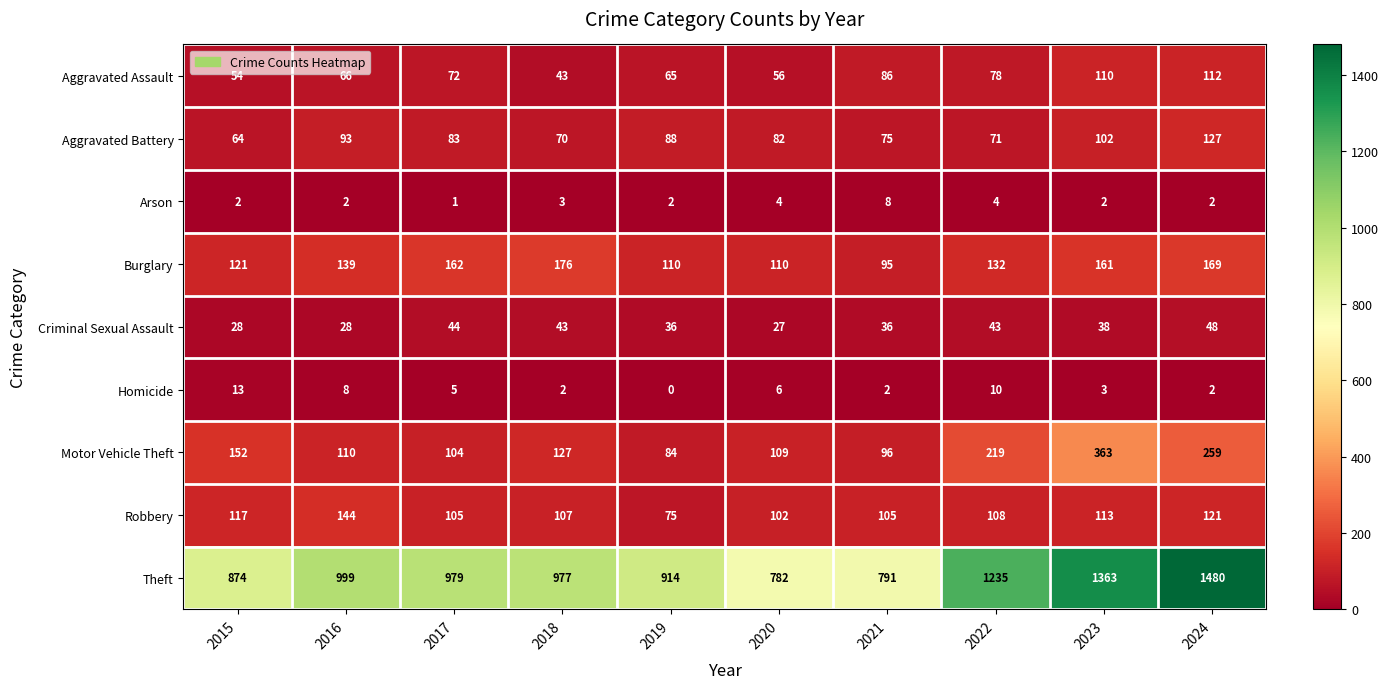

Which series has the widest spread of values?

Theft